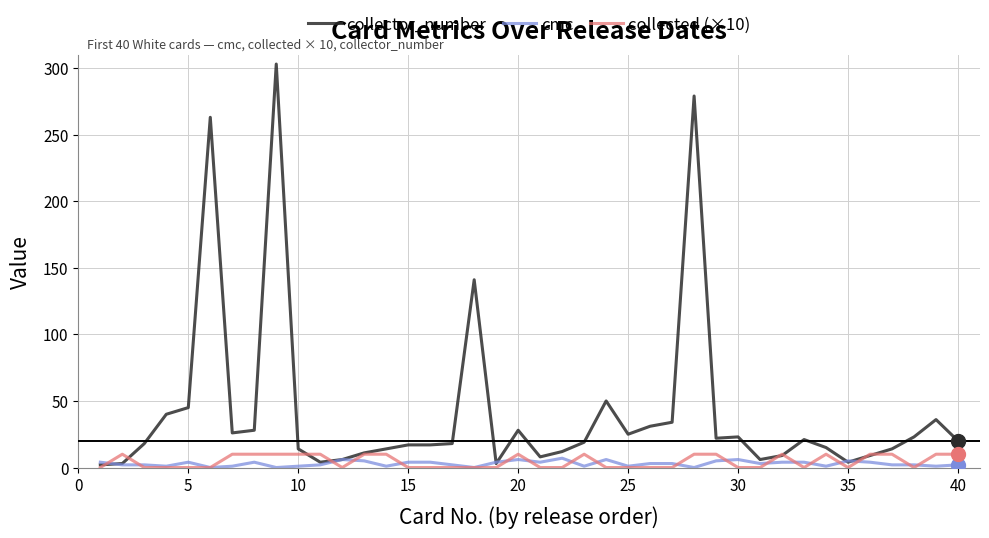

Which series has the largest total across all categories?

collector_number